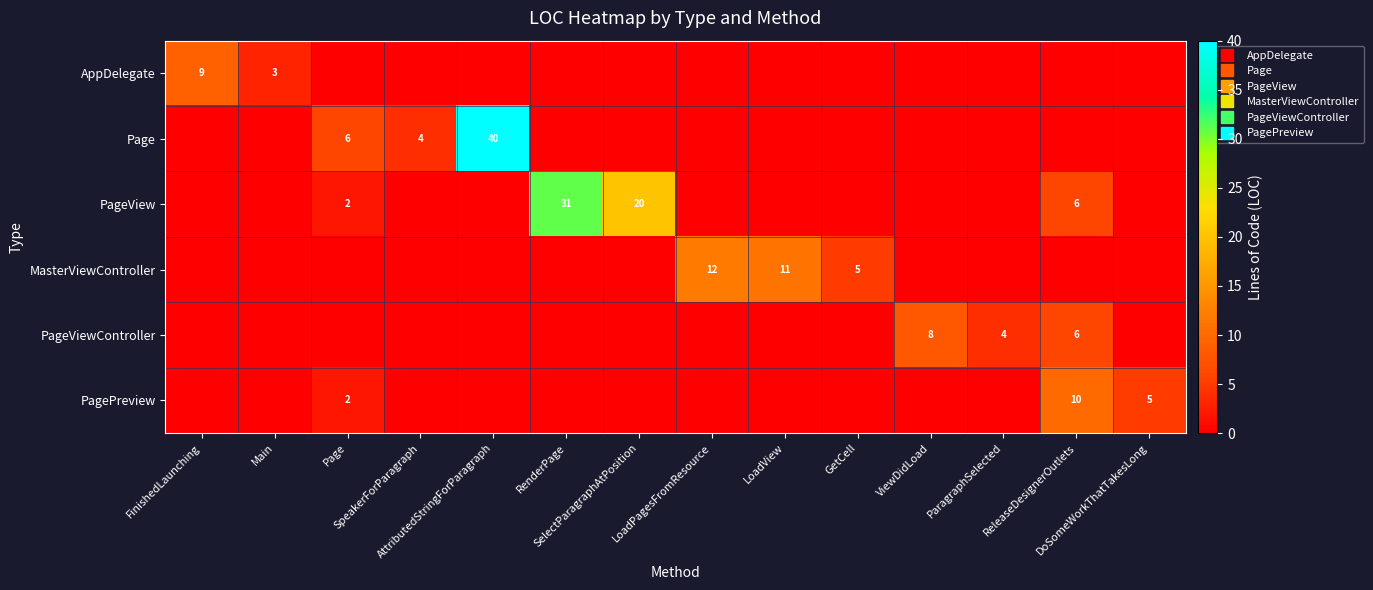

How many values in the Page series exceed 0?

3